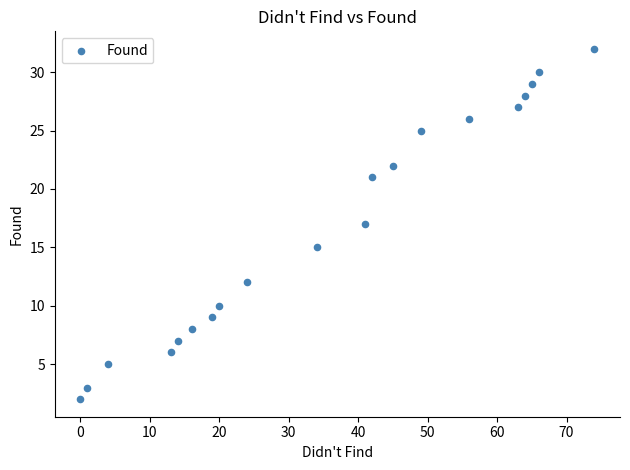

What is the range of X values (max minus min)?

74